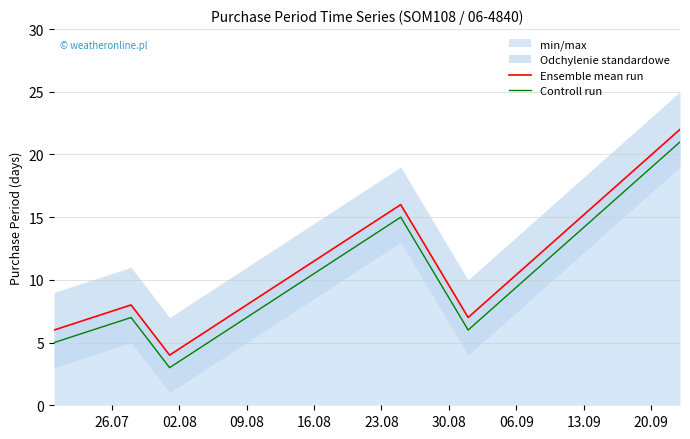

True or false: Ensemble mean run and Controll run cross at least once.

False